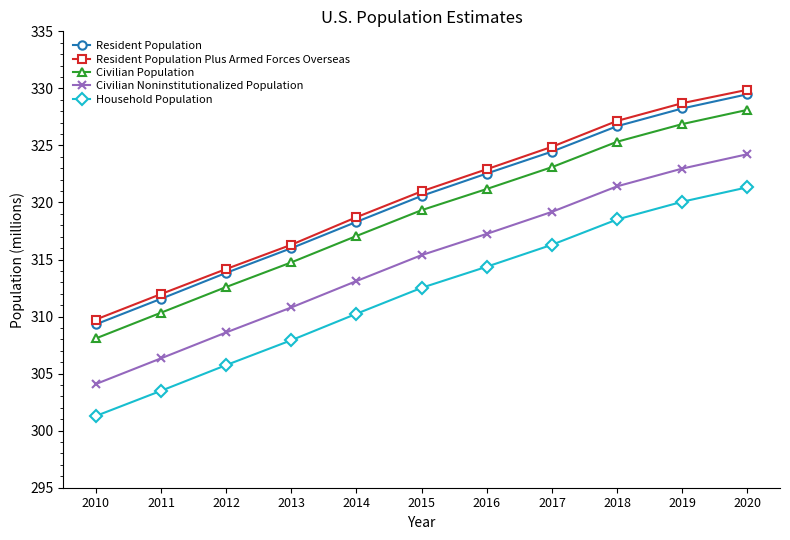

Which series has the widest spread of values?

Resident Population